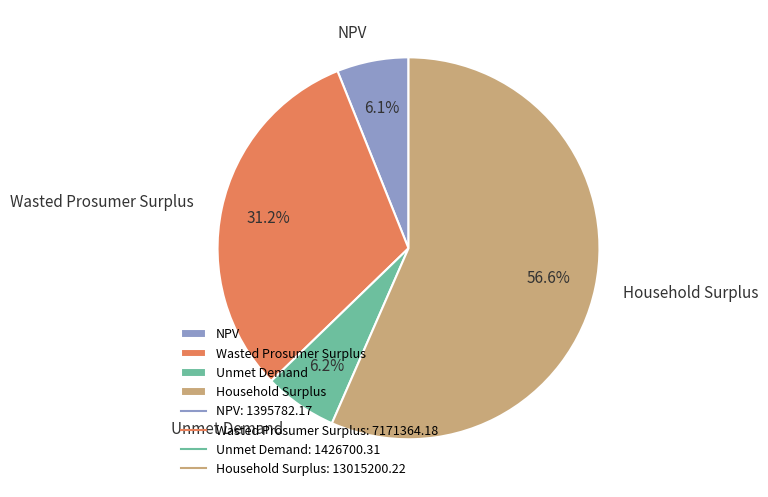

What is the largest slice in the pie chart?

Household Surplus